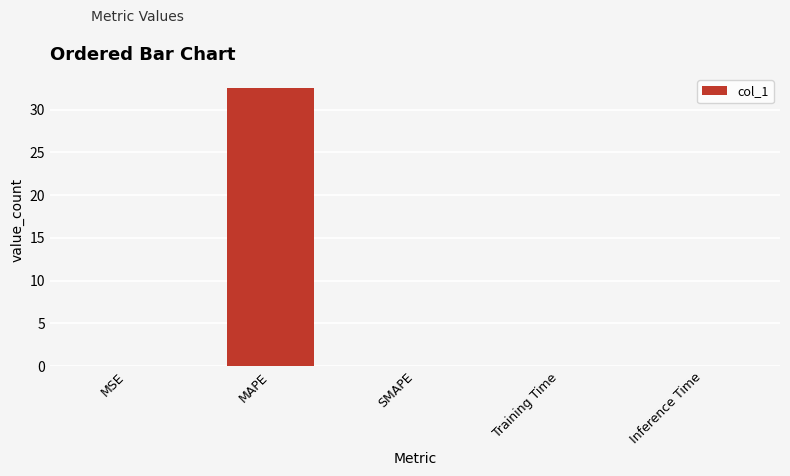

Count the number of categories in the chart.

5